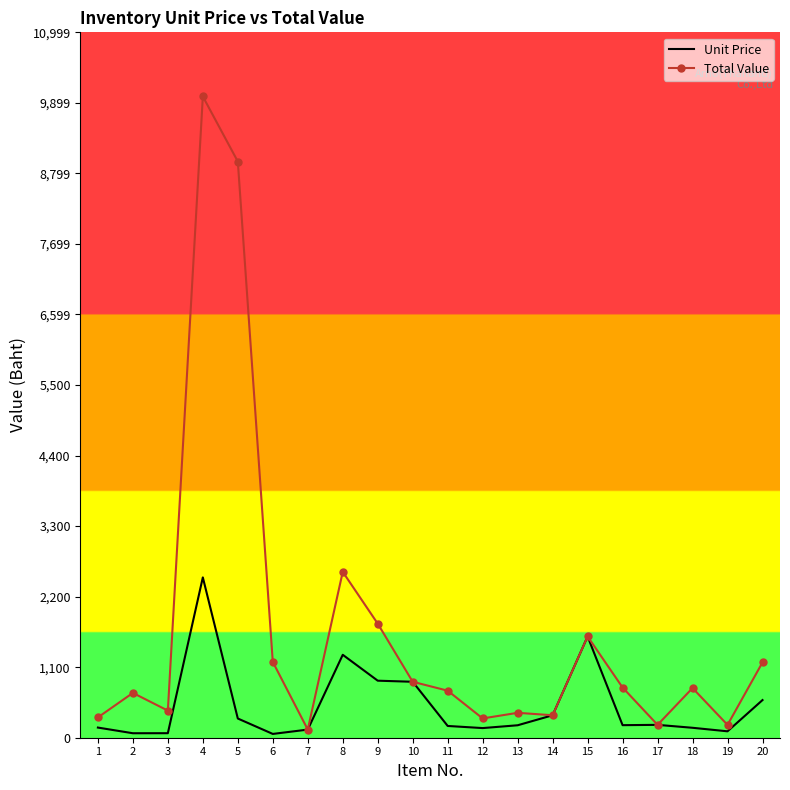

Which series has the widest spread of values?

Total Value